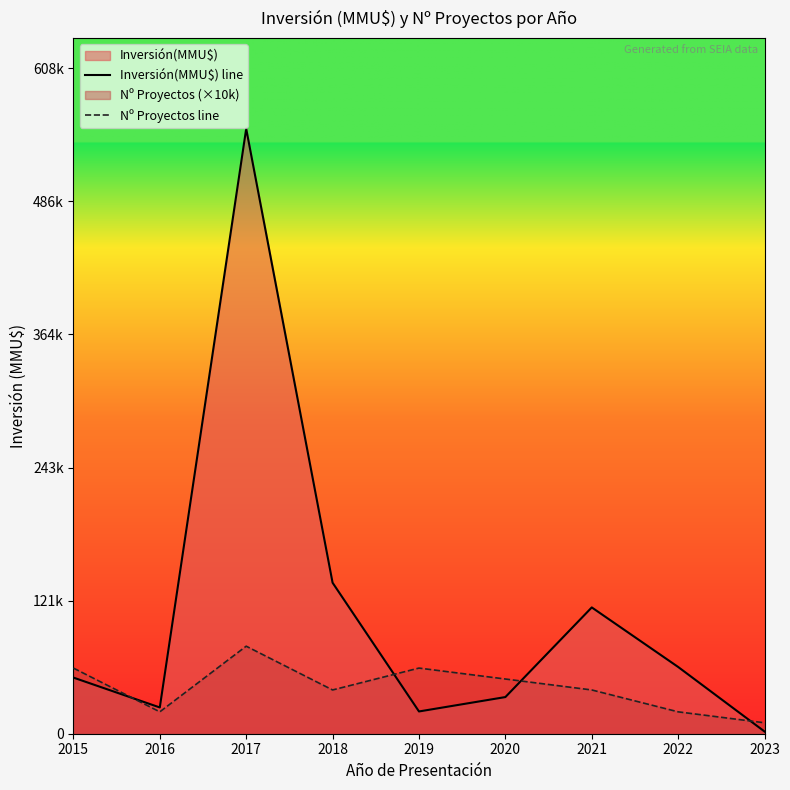

In Nº Proyectos line, how many points are higher than both neighbors (excluding endpoints)?

2